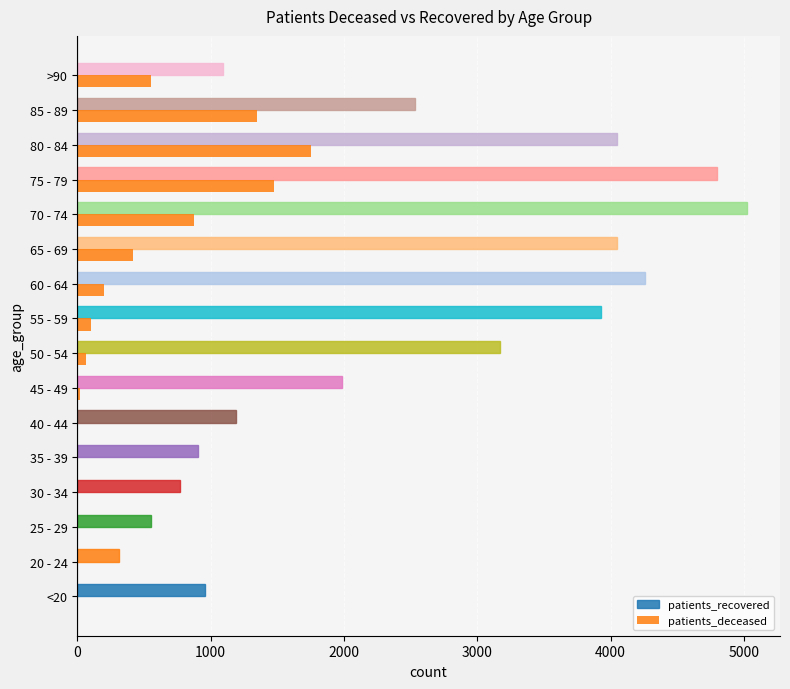

What is the smallest value displayed?

1